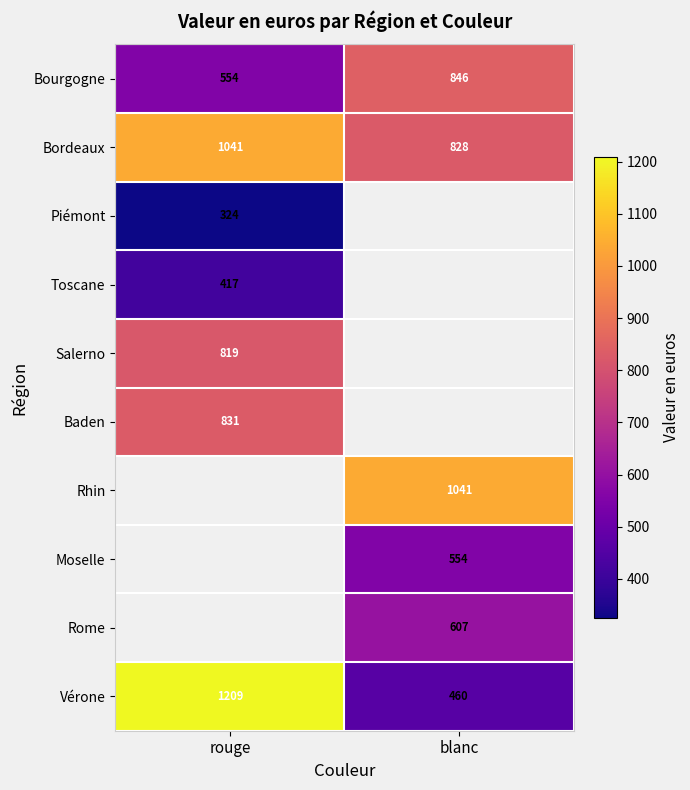

Between blanc and rouge, which is larger?

blanc